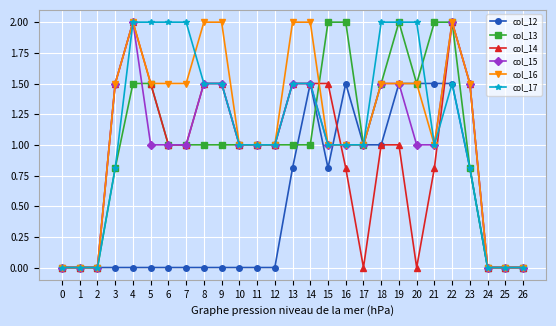

Which series changed the most between 1 and 6?

col_17